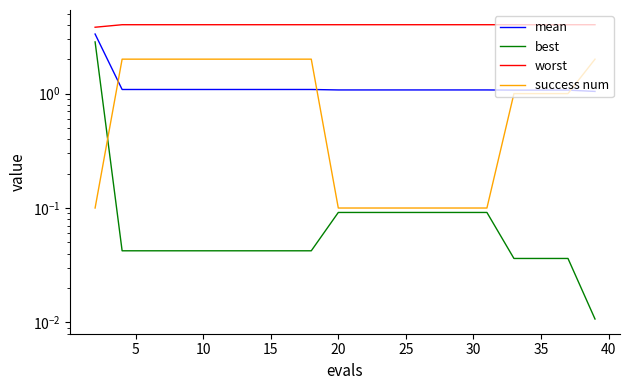

Rank the series by their maximum value, from lowest to highest.

success num, best, mean, worst